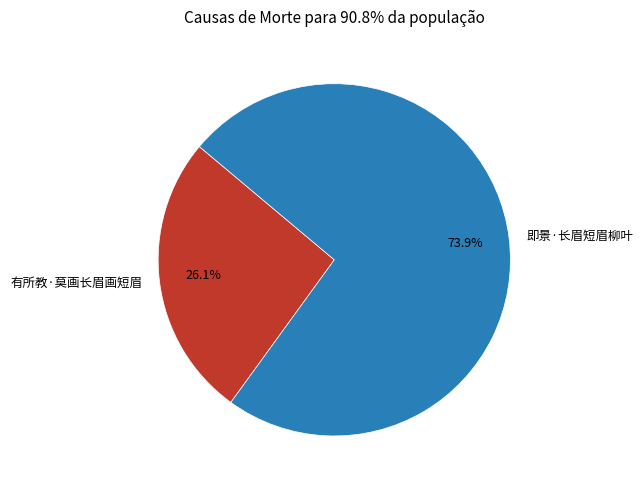

What percentage is the 有所教·莫画长眉画短眉 slice, to the nearest percent?

26%